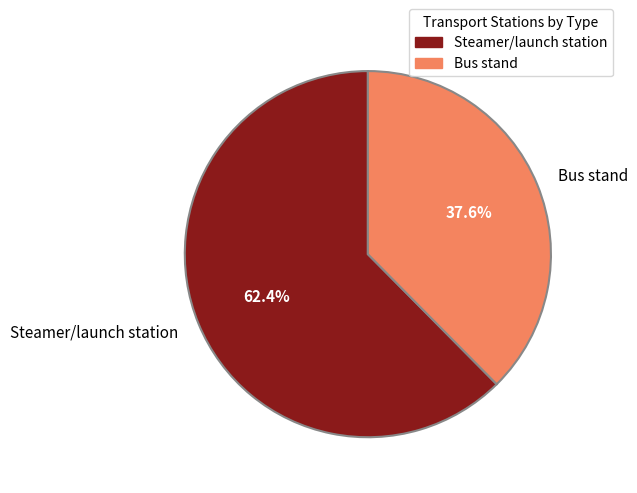

Count the number of slices in the pie.

2